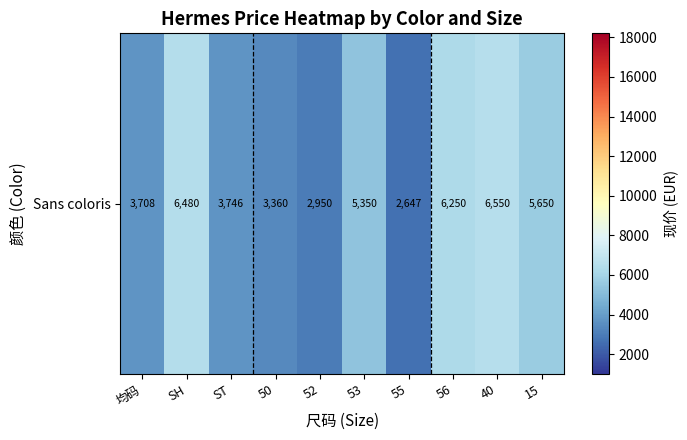

What value does the data have at 53?

5350.0